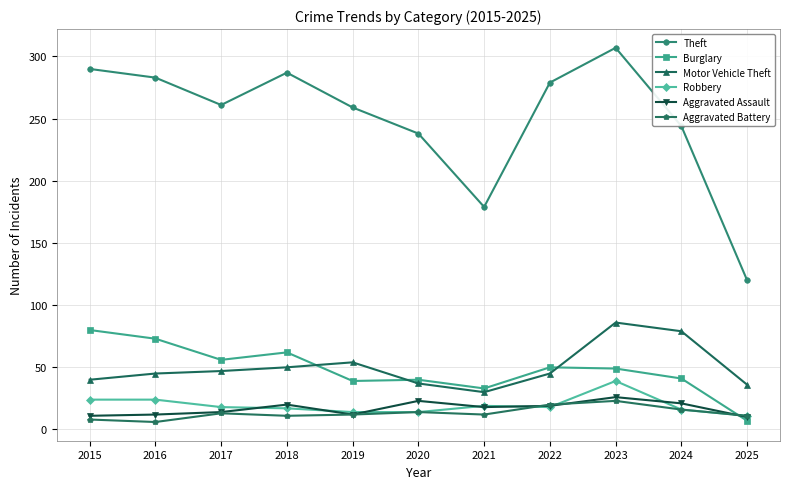

What is the difference between the maximum and minimum values in the Motor Vehicle Theft series?

56